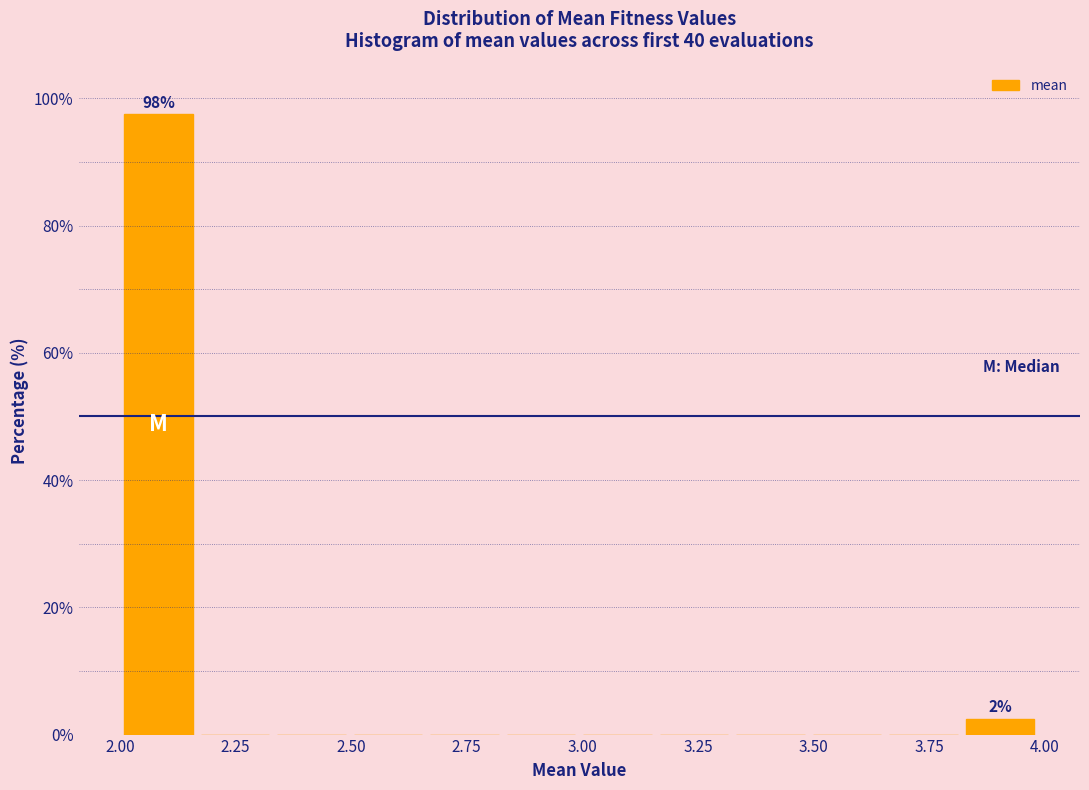

Read against the x-axis, roughly where is the centre of the tallest bar?

2.10